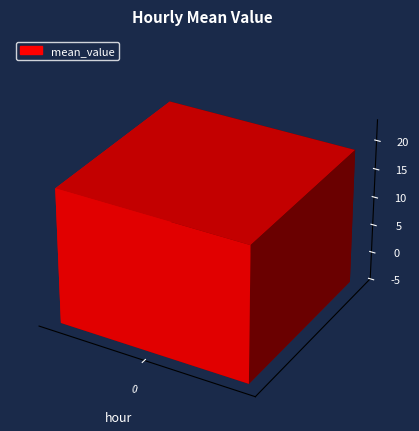

What is the ratio of the value at 12 to the value at 21?

1.1